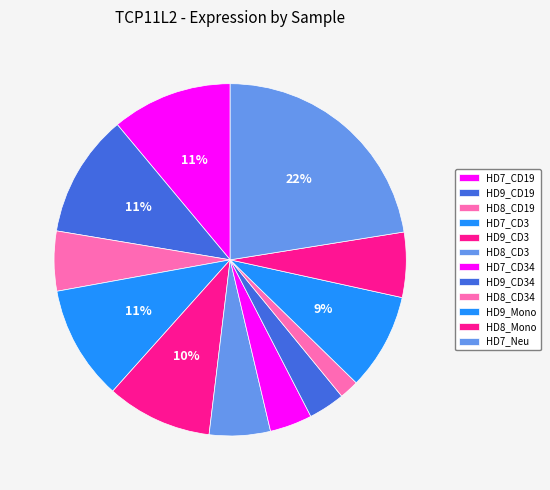

How many segments does this pie chart have?

12